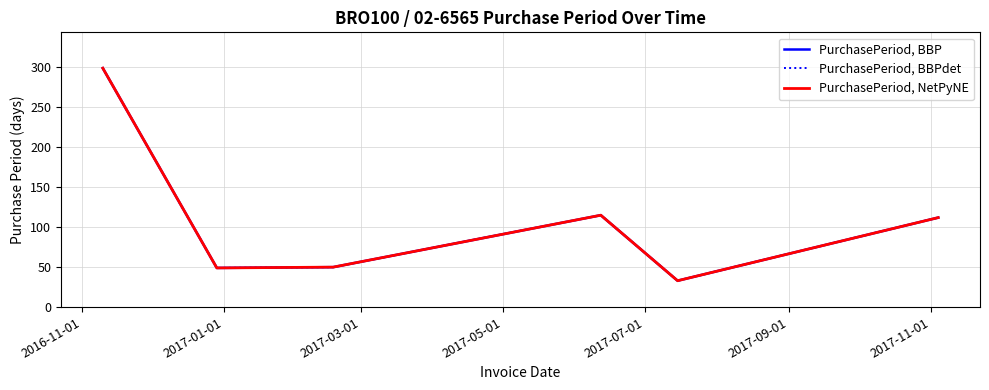

Does the chart display data point markers on the line(s)?

No